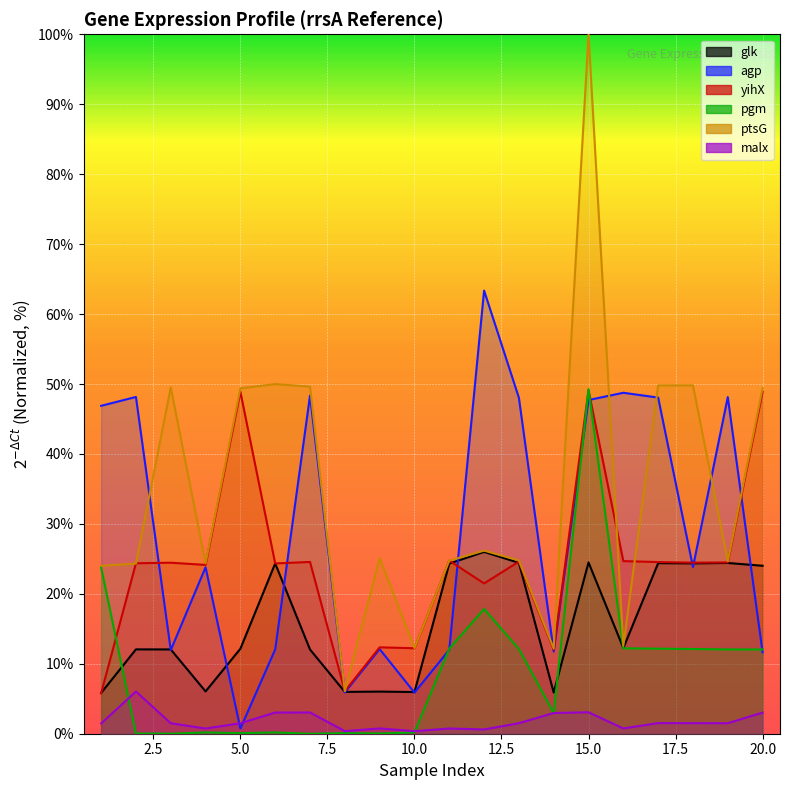

Does the chart display data point markers on the line(s)?

No